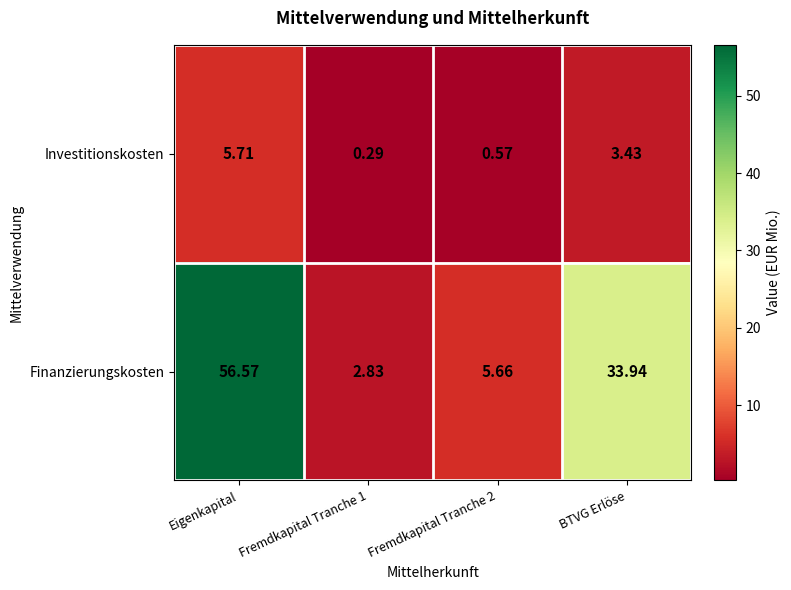

Between Eigenkapital and BTVG Erlöse, which series saw the biggest shift?

Finanzierungskosten